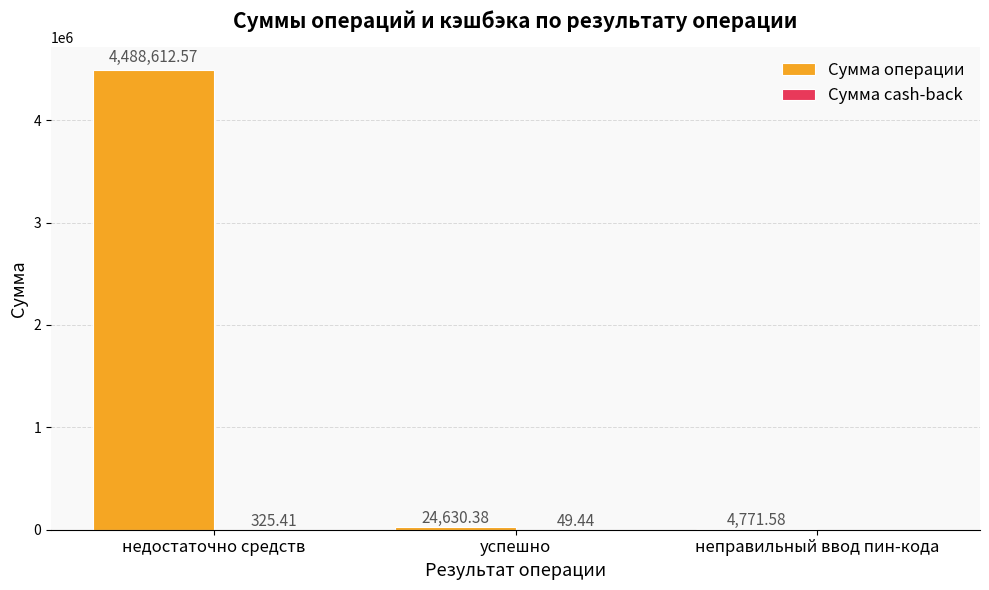

Where does the Сумма операции series first go above 24630?

недостаточно средств